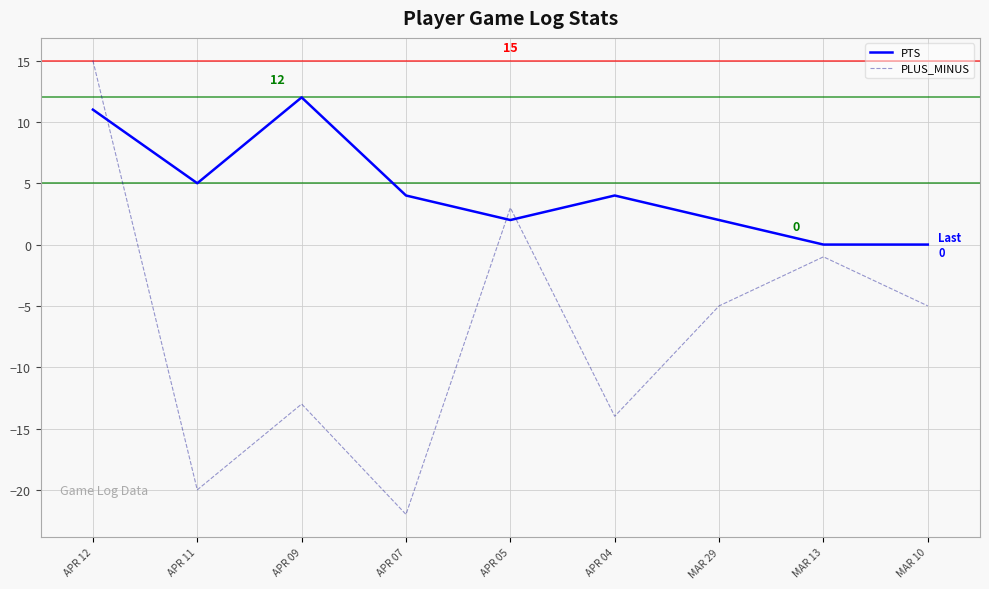

What position from the left is MAR 10?

9